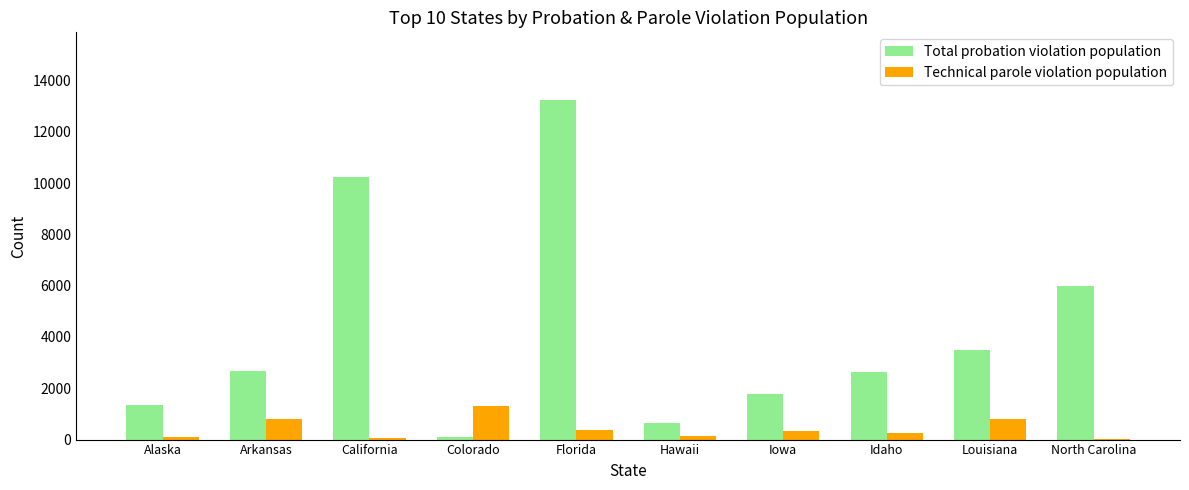

How many series are shown in this chart?

2